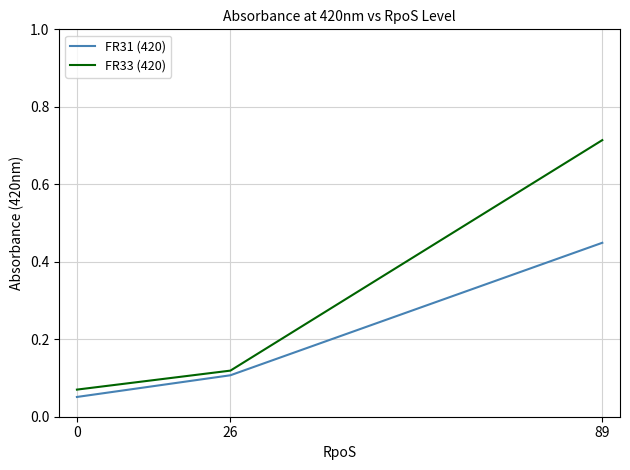

At how many categories does at least one series exceed 0?

3